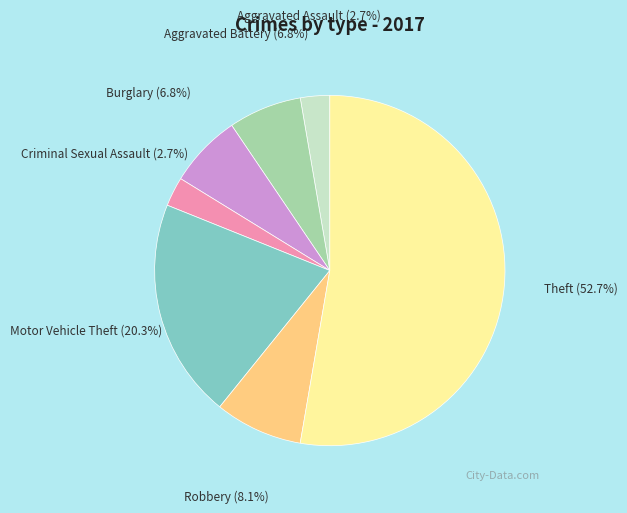

Which category has the biggest portion of the pie?

Theft